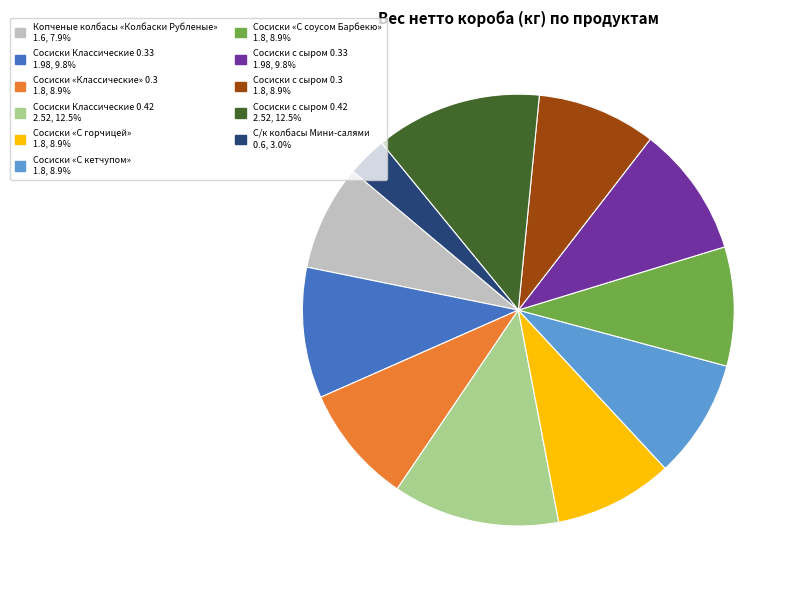

Is there any slice that represents more than half of the pie?

No